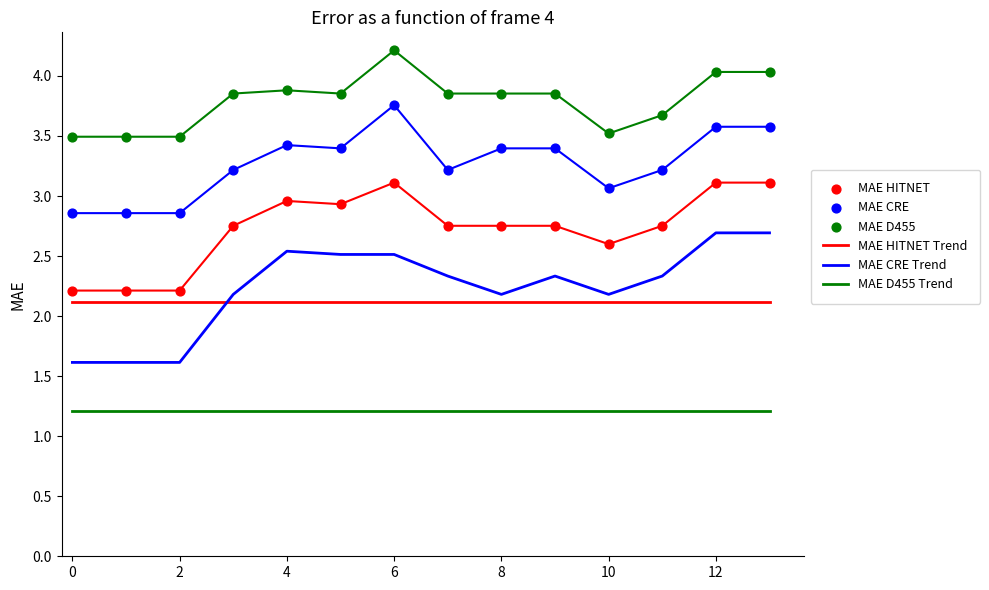

How many lines are shown in the chart?

6